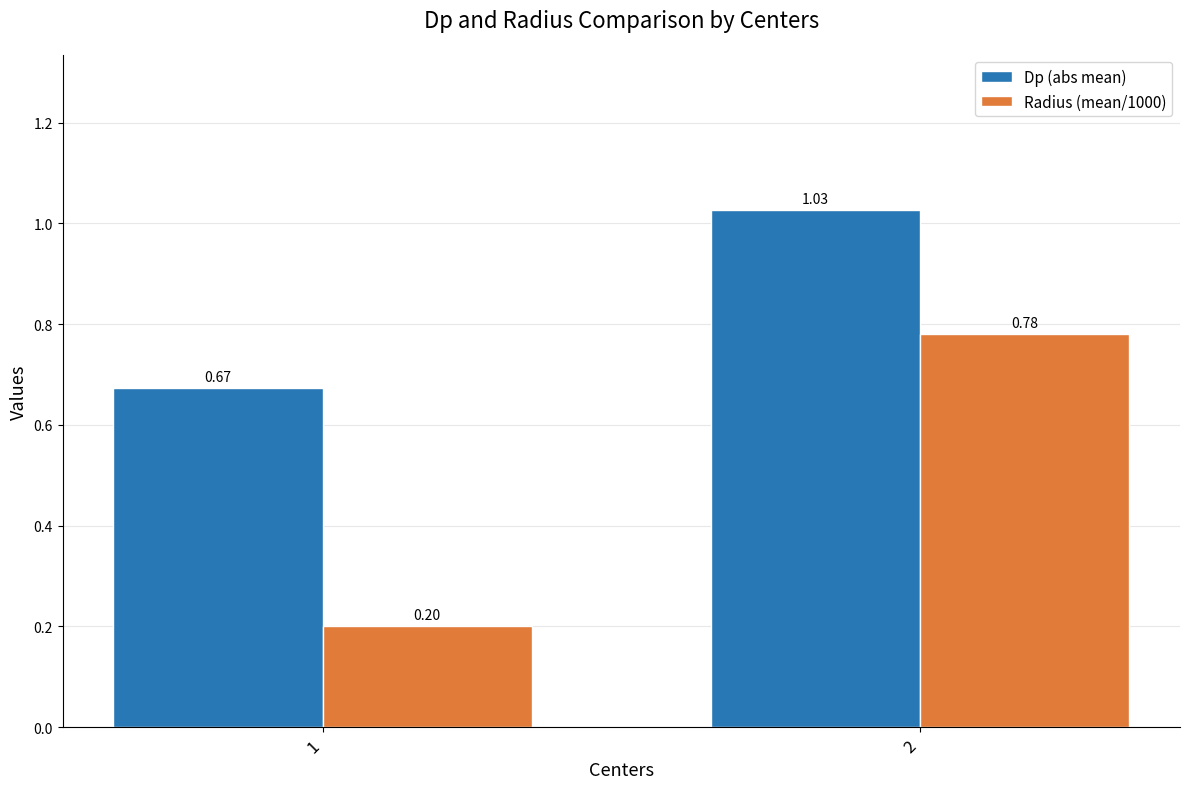

What is the difference between the Radius (mean/1000) values at 2 and 1?

0.6